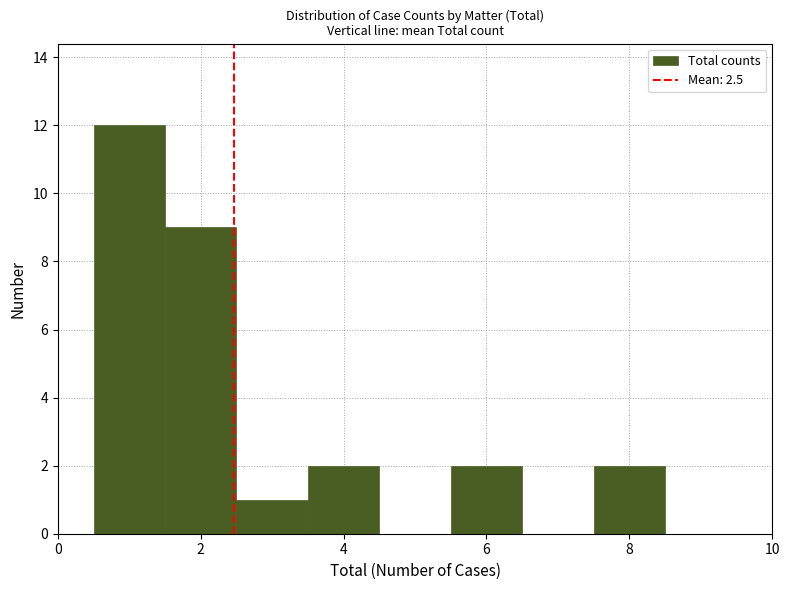

Reading left to right, list every bar in this chart as the range it spans on the x-axis followed by its height. Neither the bar edges nor the heights are printed on the chart, so give them approximately, as read against the axes.

0.5 to 1.5: 12
1.5 to 2.5: 9
2.5 to 3.5: 1
3.5 to 4.5: 2
4.5 to 5.5: 0
5.5 to 6.5: 2
6.5 to 7.5: 0
7.5 to 8.5: 2
8.5 to 9.5: 0